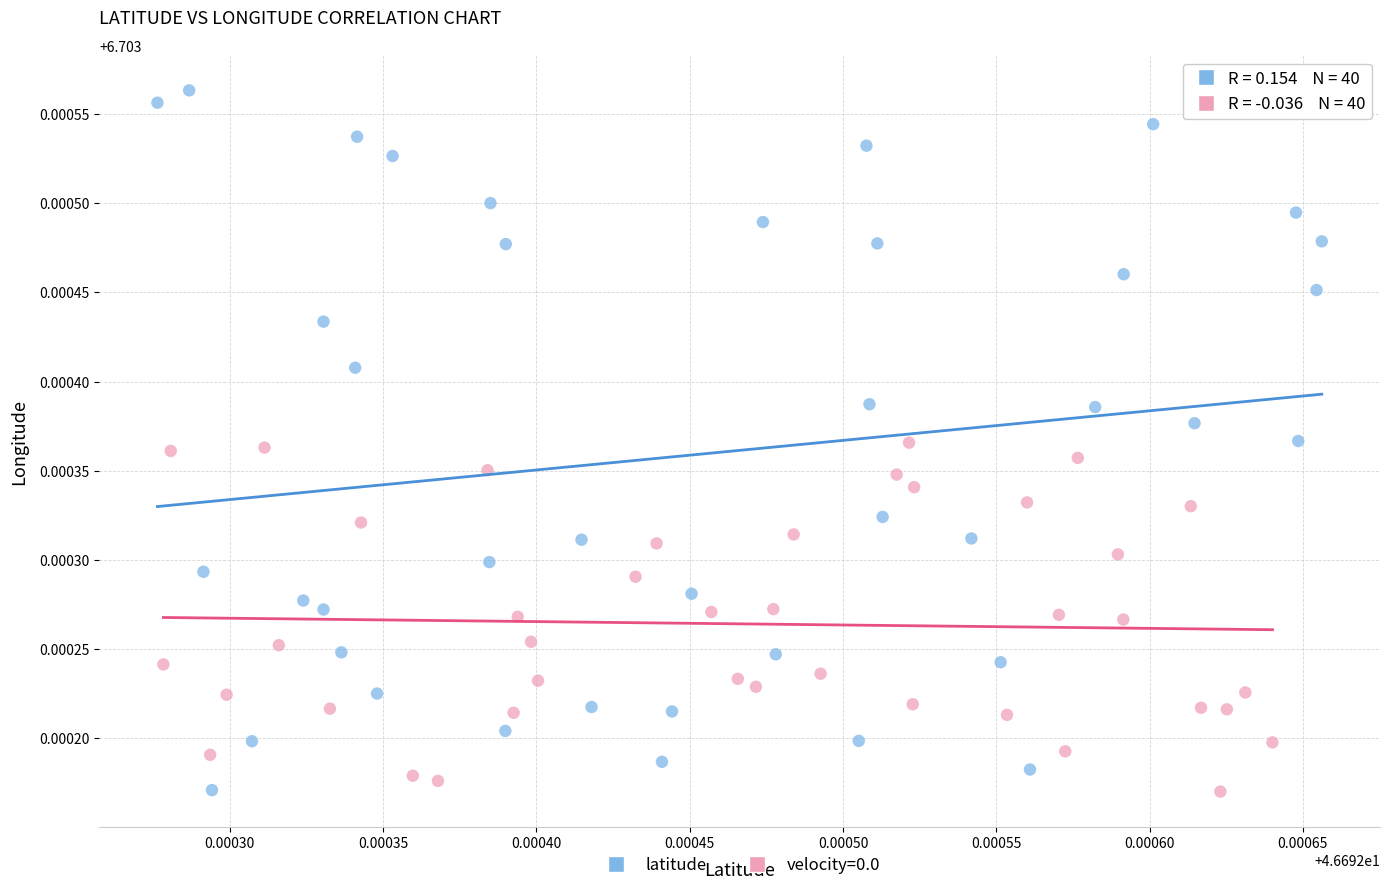

Which series contains the highest Y value?

latitude